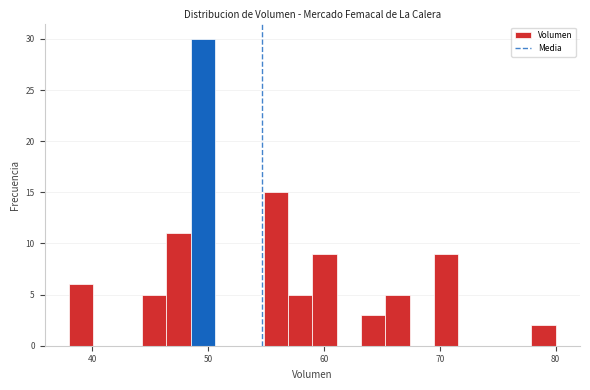

Read against the x-axis, roughly where is the centre of the tallest bar?

50